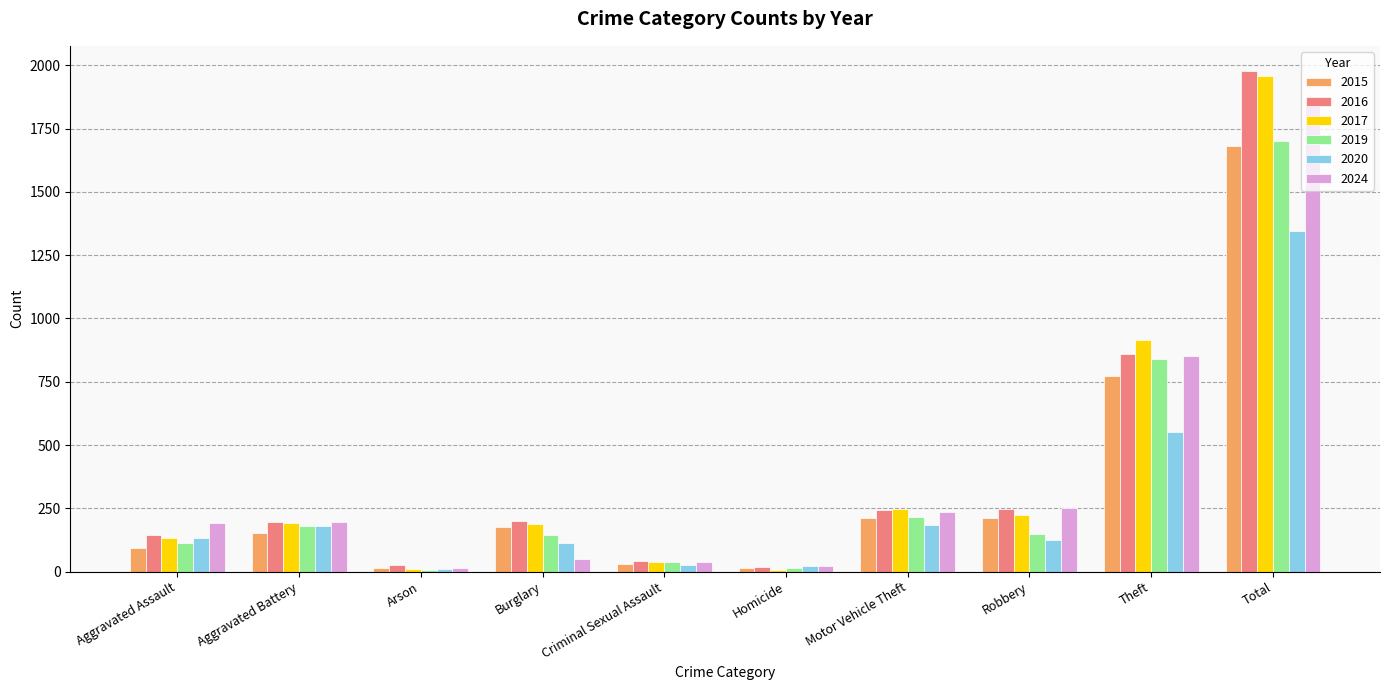

Where is 2016 nearest to the value 998?

Theft